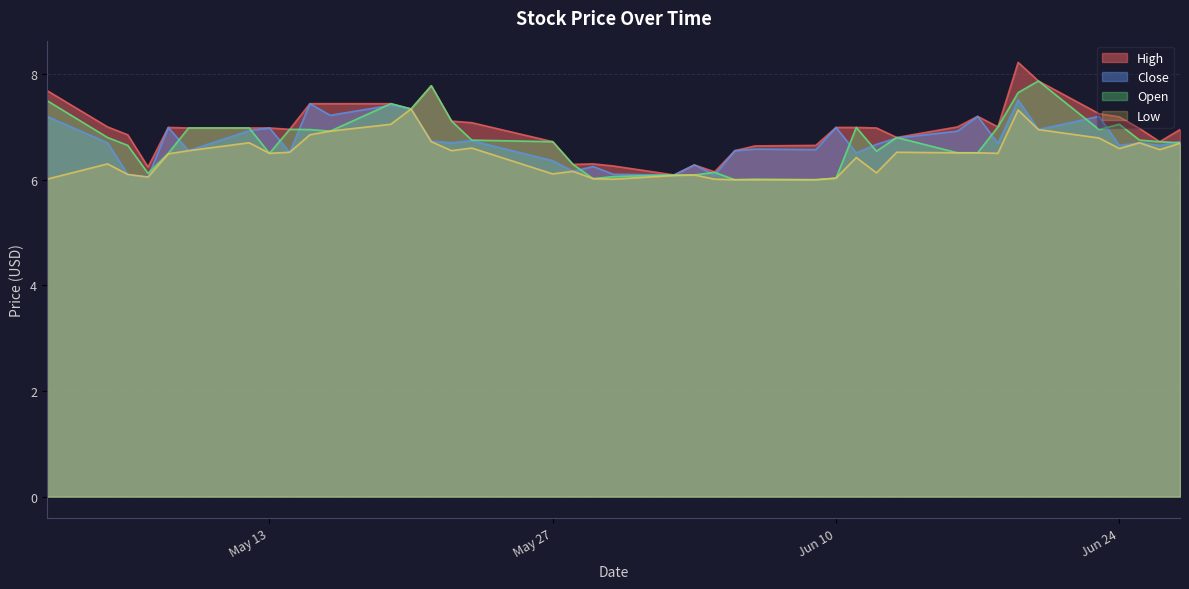

What is the difference between the high values at 2014-06-23 and 2014-06-18?

0.2